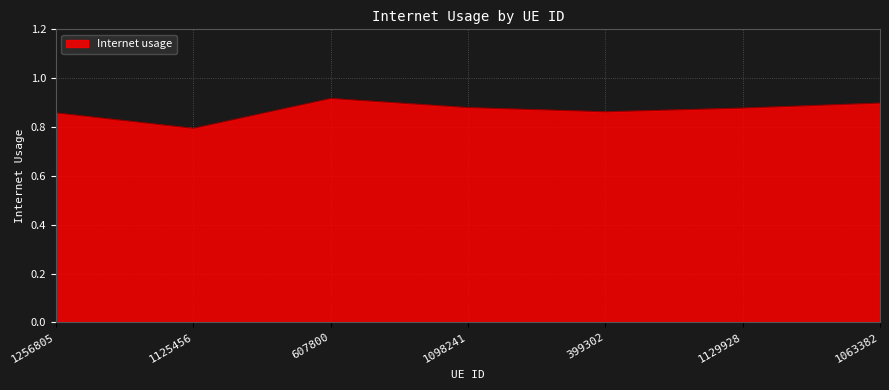

True or false: the data shows 1.3 at 399302.

False